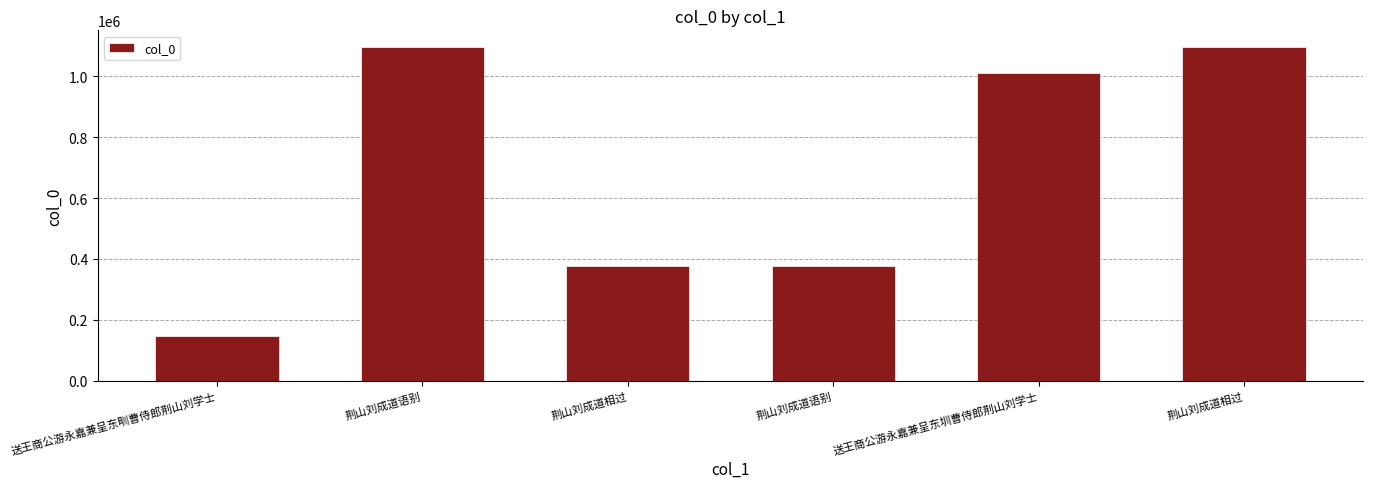

What is the approximate value at 荆山刘成道语别?

1096367